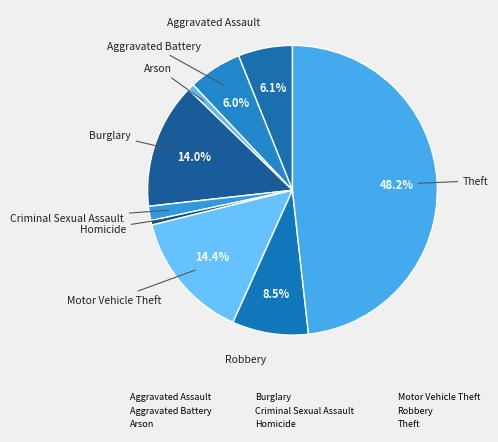

True or false: Robbery accounts for 8% of the total.

True